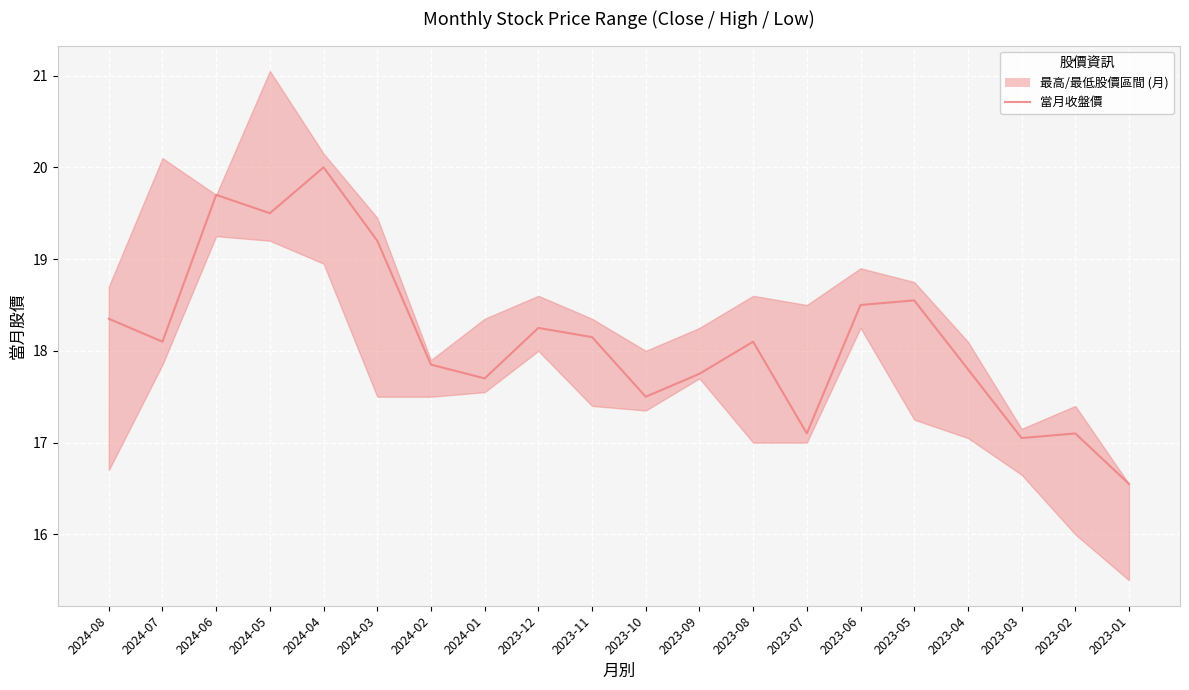

Reading left to right, list all the values displayed in this chart.

18.4	18.1	19.7	19.5	20.0	19.2	17.9	17.7	18.2	18.1	17.5	17.8	18.1	17.1	18.5	18.6	17.8	17.1	17.1	16.6